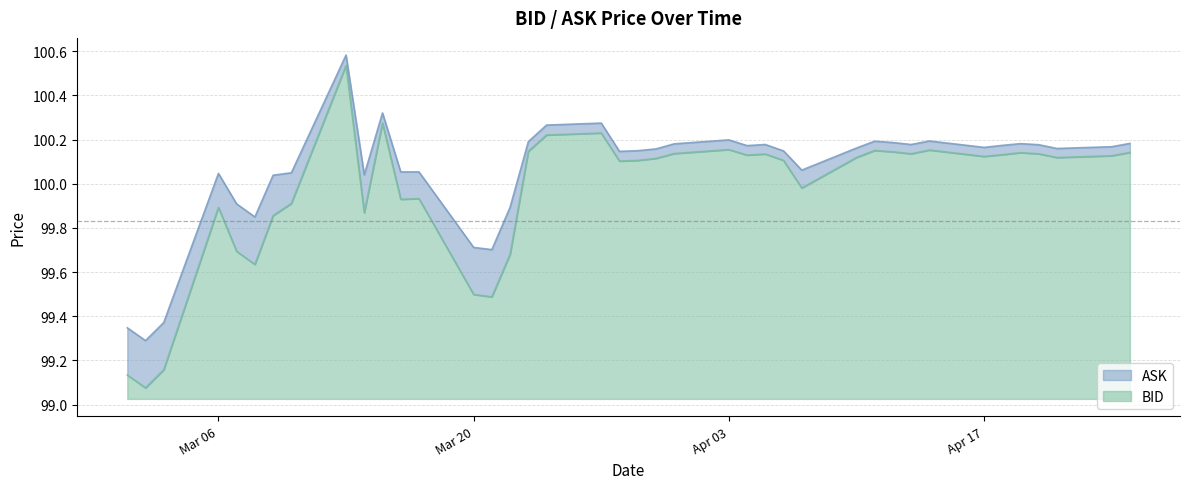

Which series changed the most between 2023-04-04 and 2023-04-10?

ASK